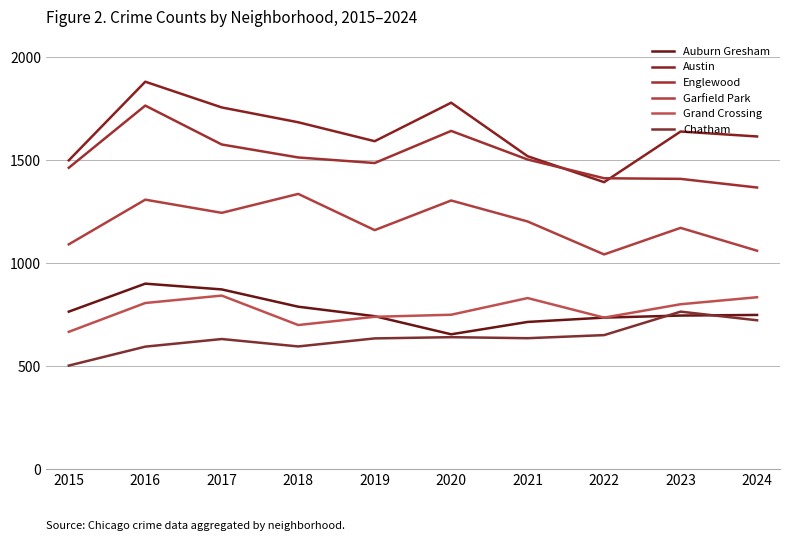

Between 2021 and 2022, which series saw the biggest shift?

Garfield Park